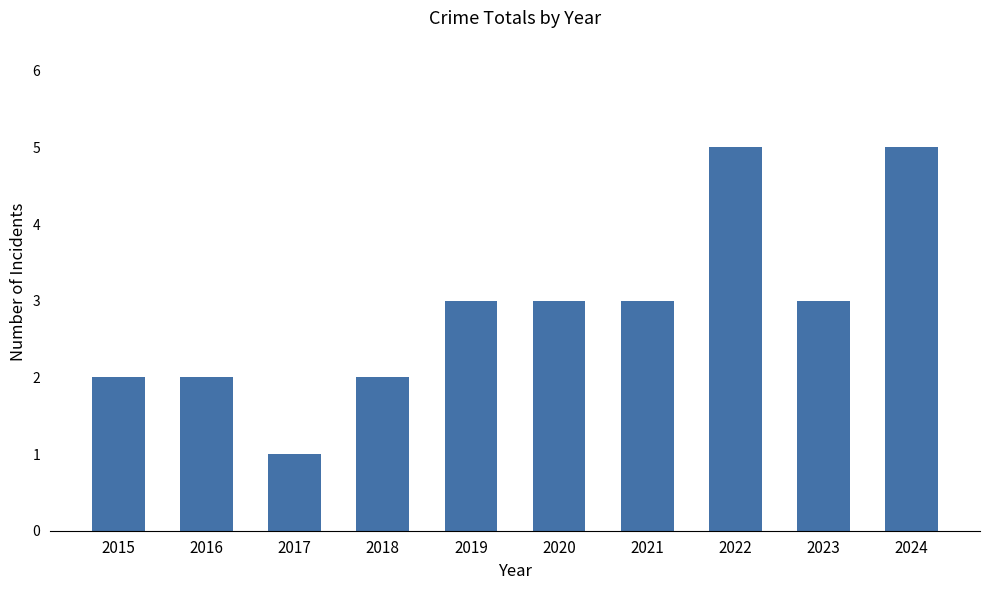

Approximately how many times larger is the value at 2016 compared to 2020?

0.7